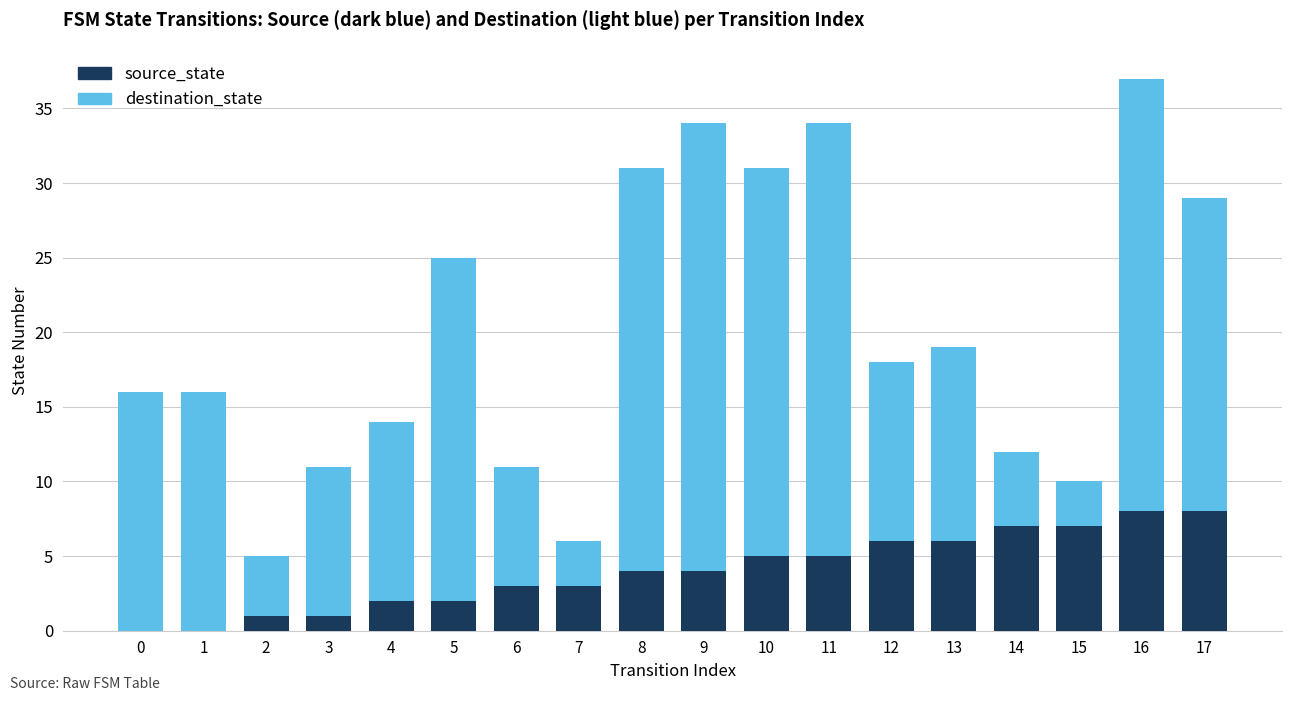

True or false: source_state has a value of 5 at 10.

True